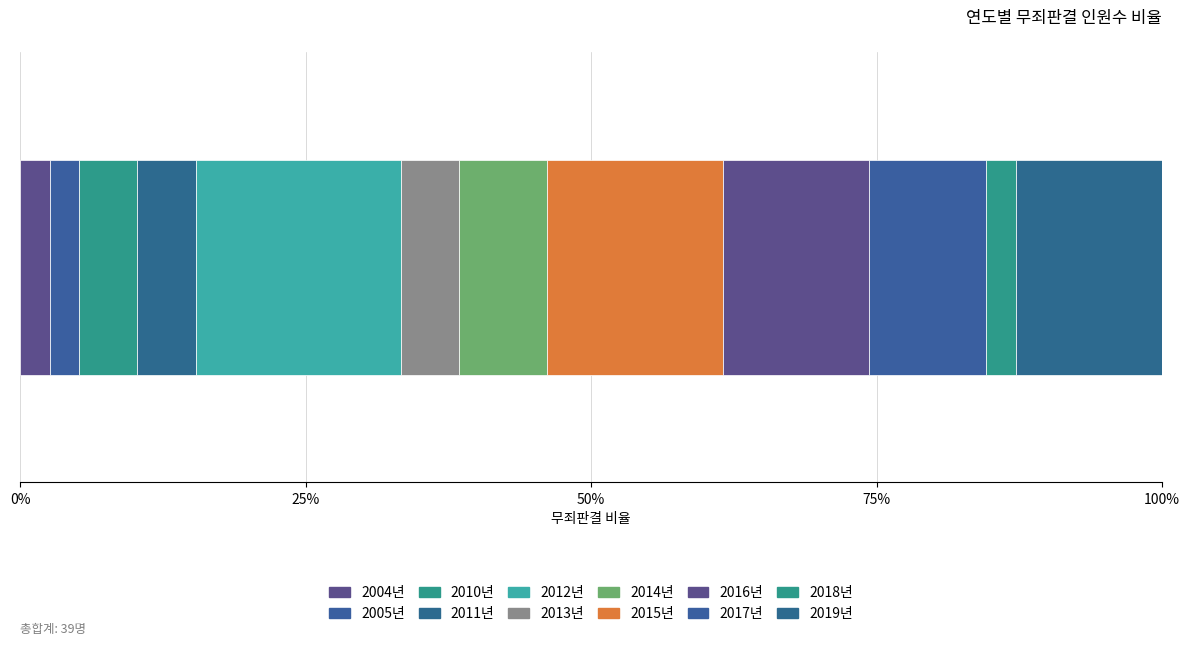

Reading left to right, extract all data points from this chart.

2004년=1	2005년=1	2010년=2	2011년=2	2012년=7	2013년=2	2014년=3	2015년=6	2016년=5	2017년=4	2018년=1	2019년=5